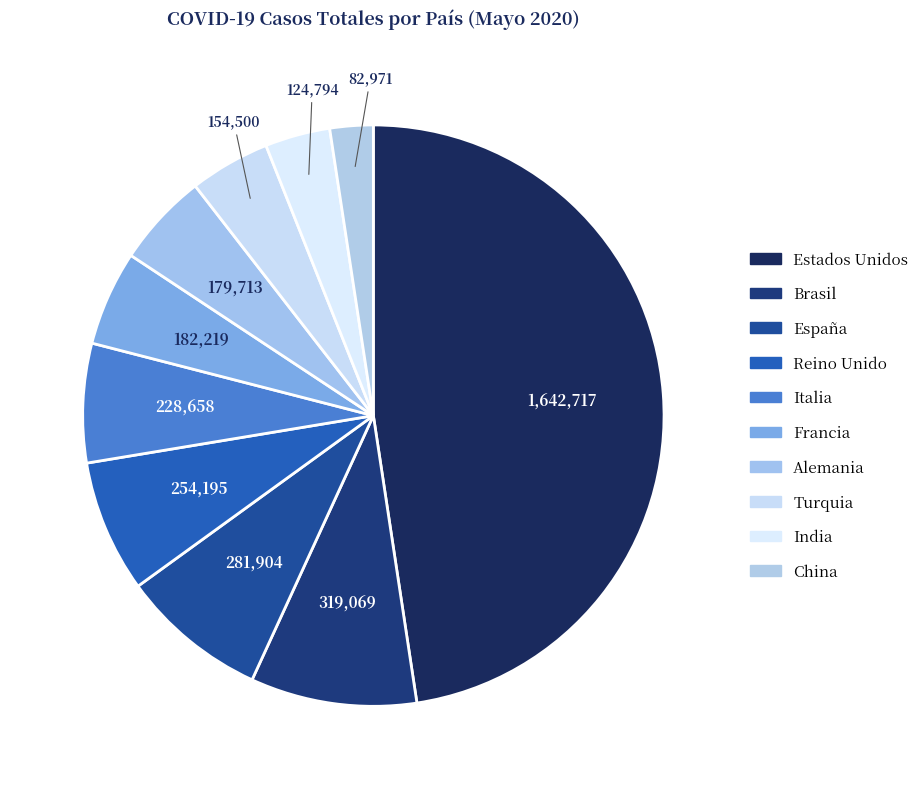

How many slices are in this pie chart?

10